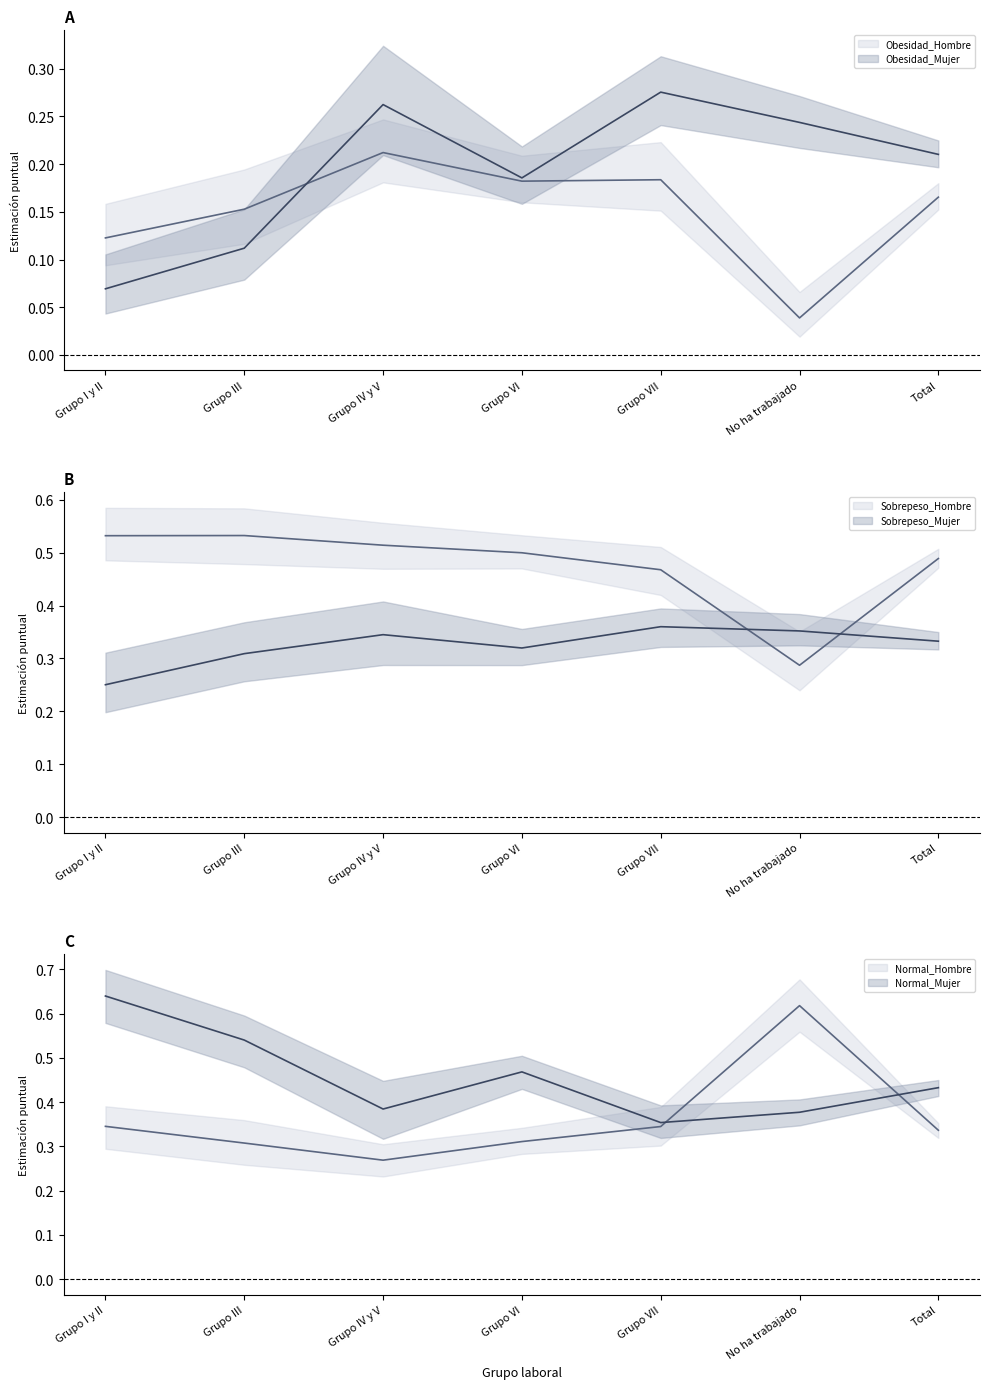

Is the value of Sobrepeso_Mujer at Grupo III greater than the value of Normal_Mujer at Grupo VII?

No